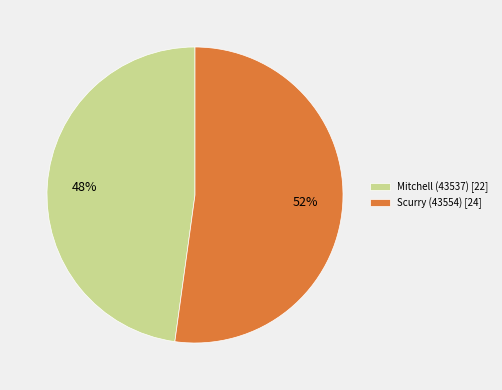

Is the sum of Scurry (43554) [24] and Mitchell (43537) [22] greater than half?

Yes